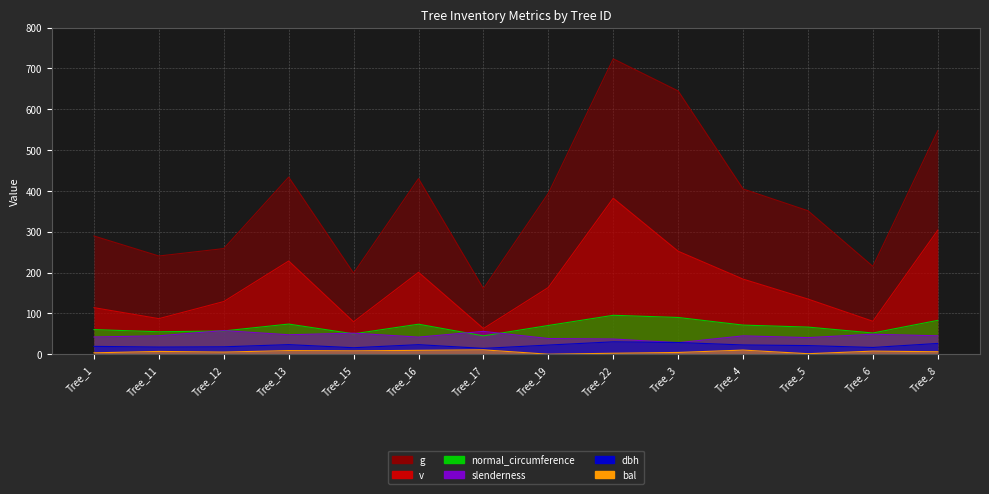

Which series has the largest total across all categories?

g